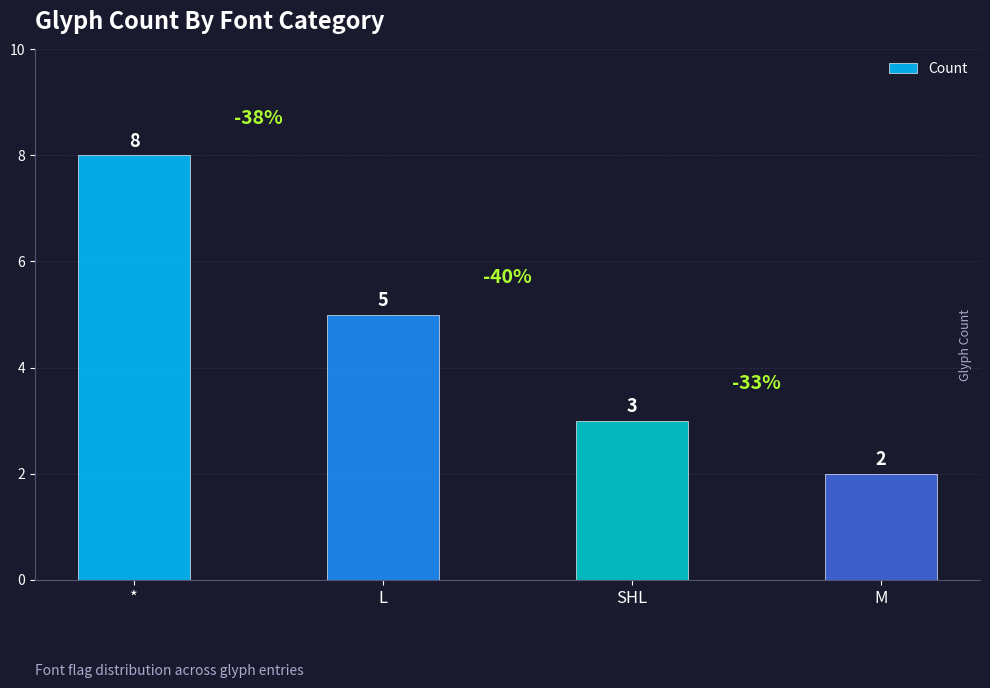

List the labels in order of value, largest first.

*, L, SHL, M